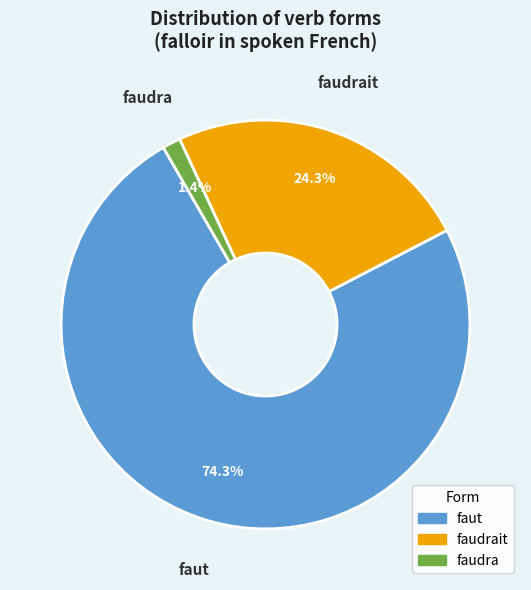

Is there a majority slice in this chart?

Yes